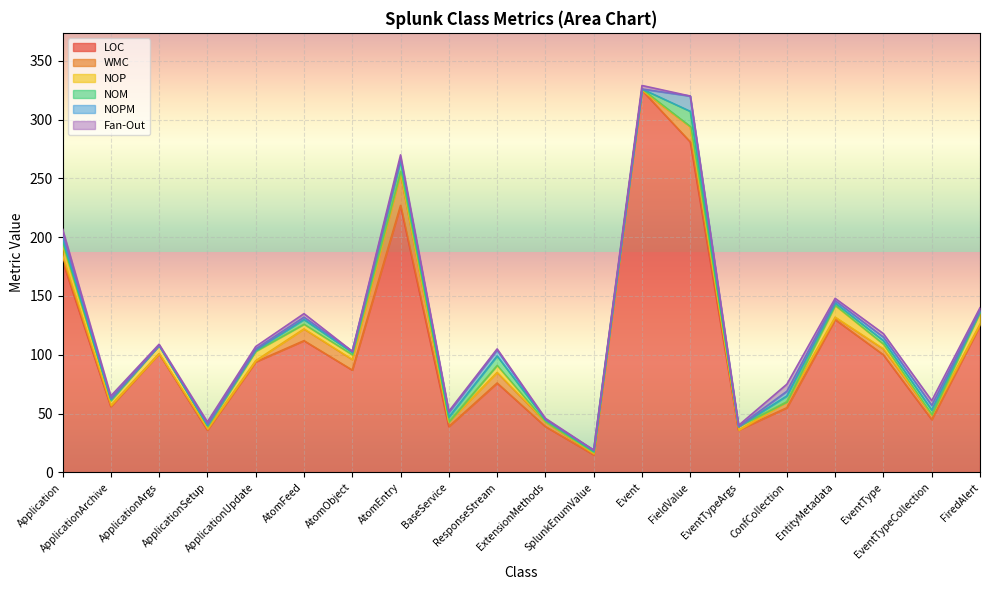

Which series has the largest total across all categories?

LOC